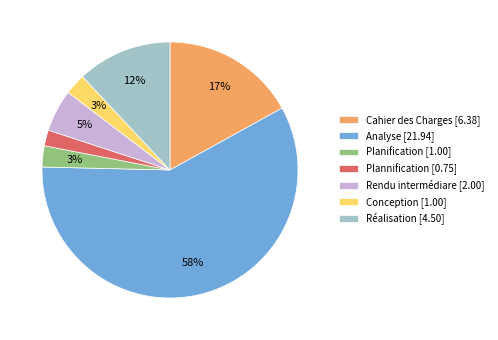

Is it true that Conception is 3% of the pie?

True